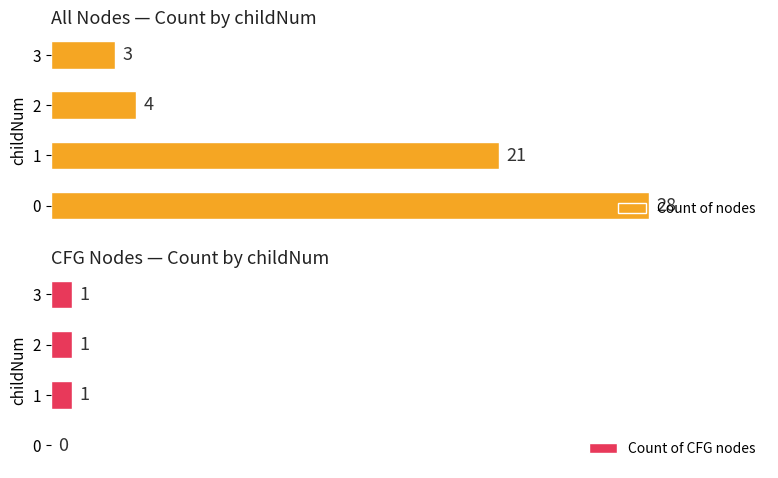

What is the sum of all Count of nodes values?

56